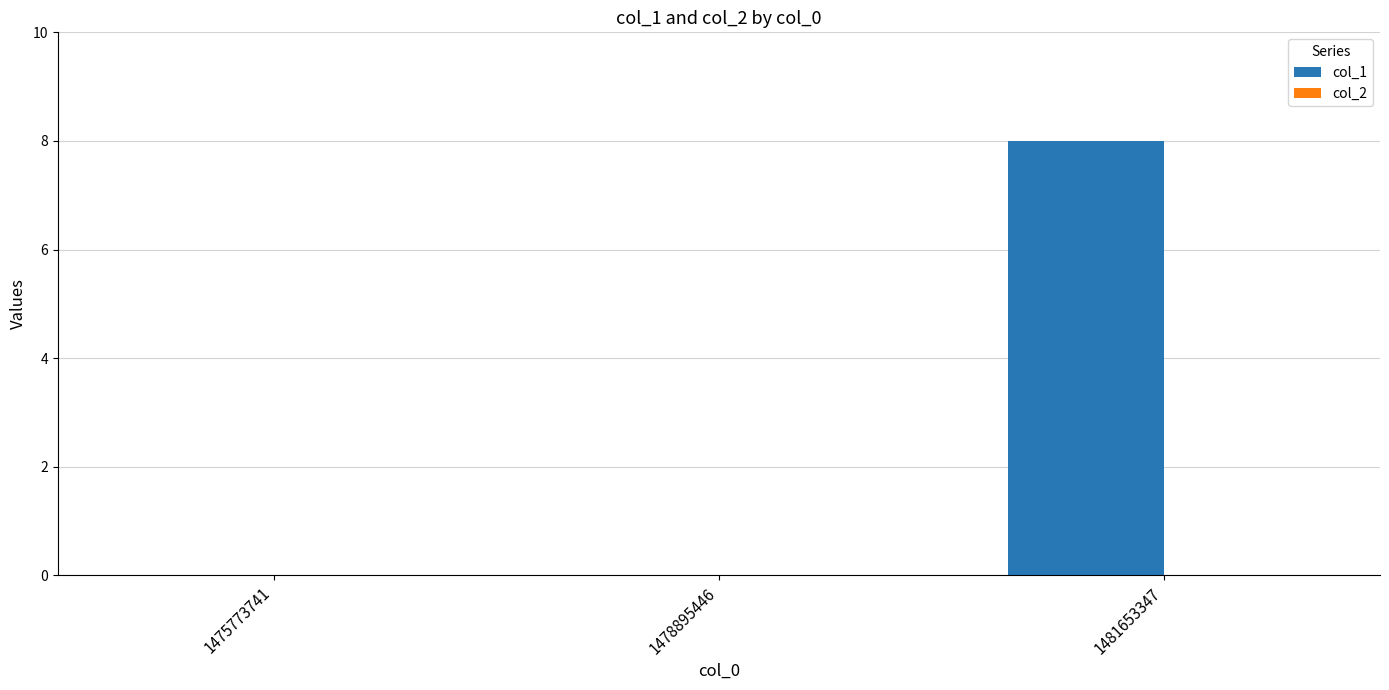

What is the change in value from 1478895446 to 1481653347?

+8